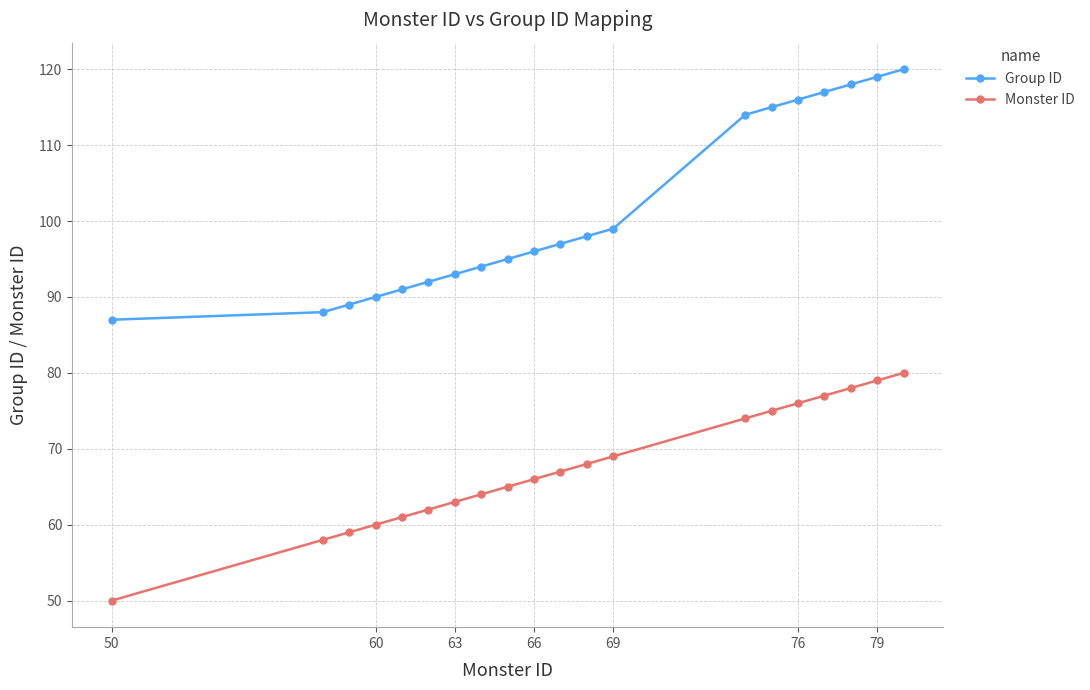

What is the sum of all Monster ID values?

1351